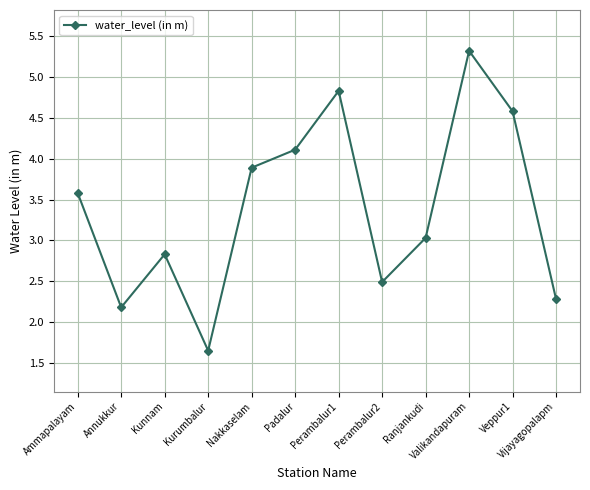

Which has a higher value, Padalur or Ranjankudi?

Padalur